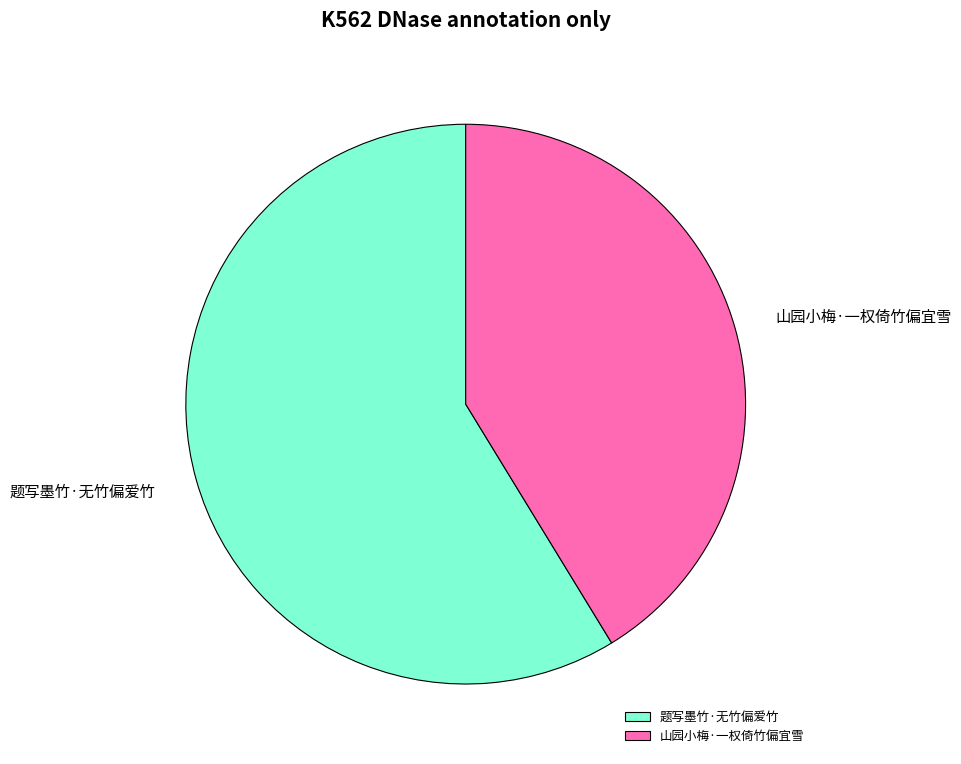

How many segments does this pie chart have?

2